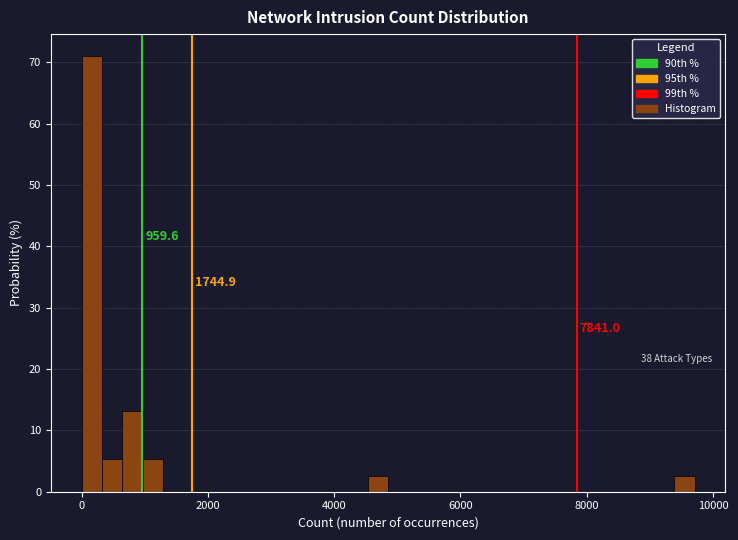

Read against the x-axis, roughly where is the centre of the tallest bar?

200